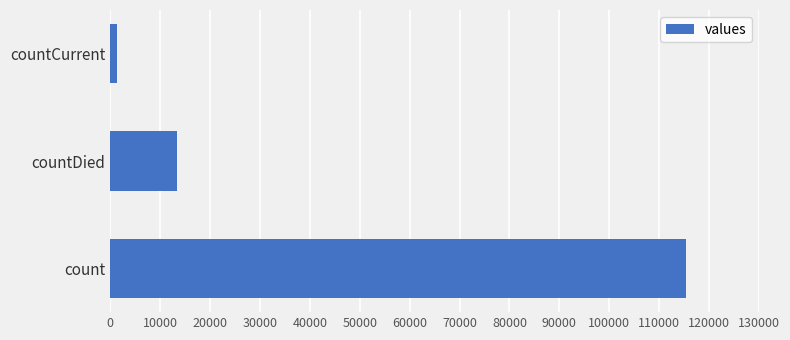

List the labels in order of value, largest first.

count, countDied, countCurrent